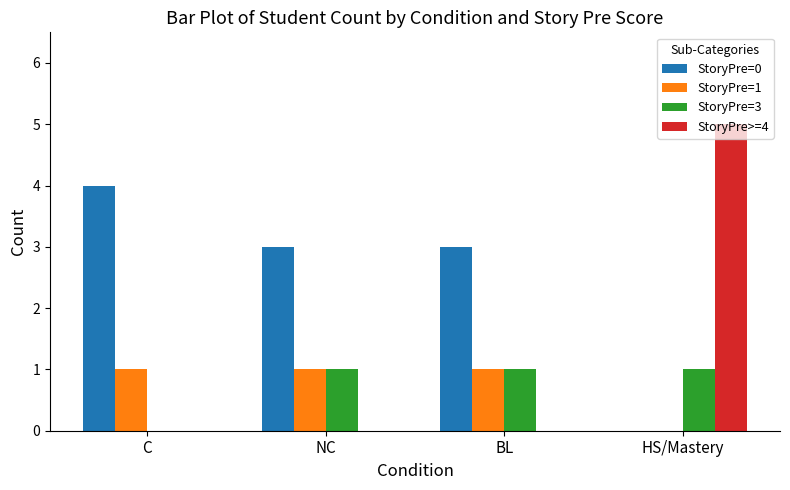

What is the spread (max minus min) of values at C?

4